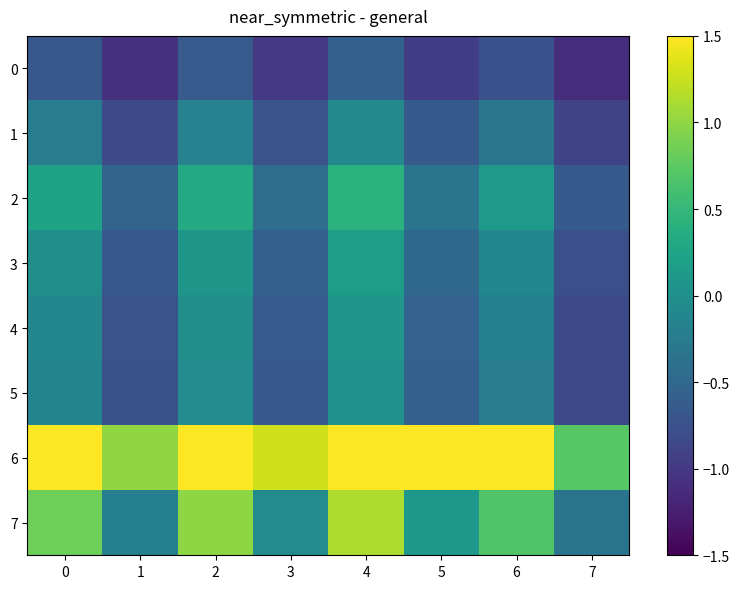

Which series has the largest total across all categories?

6